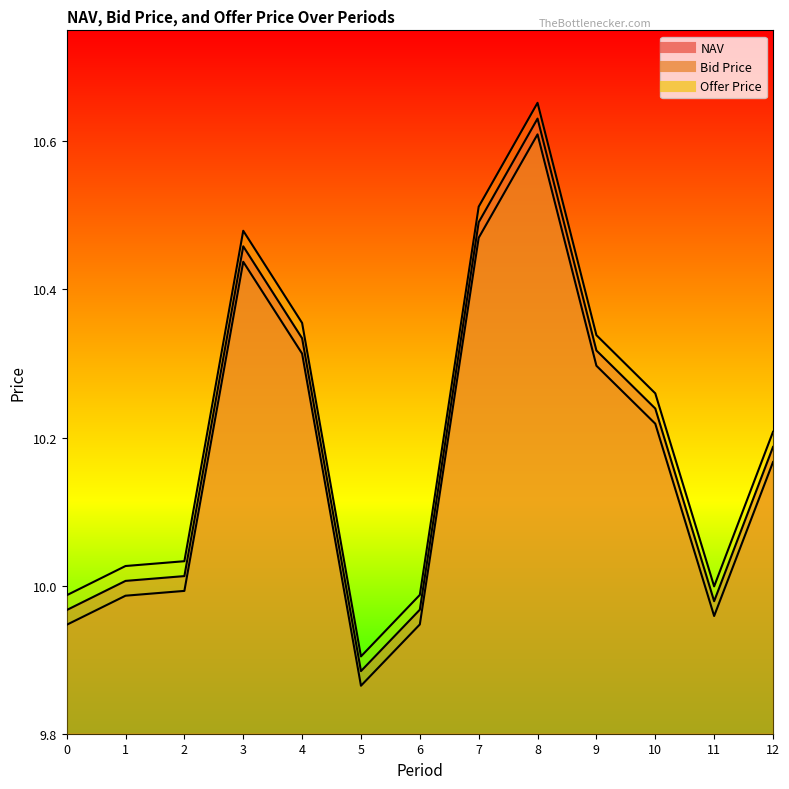

Reading left to right, transcribe all the data shown in this chart.

NAV: 0=10.0	1=10.0	2=10.0	3=10.5	4=10.3	5=9.9	6=10.0	7=10.5	8=10.6	9=10.3	10=10.2	11=10.0	12=10.2
Bid Price: 0=9.9	1=10.0	2=10.0	3=10.4	4=10.3	5=9.9	6=9.9	7=10.5	8=10.6	9=10.3	10=10.2	11=10.0	12=10.2
Offer Price: 0=10.0	1=10.0	2=10.0	3=10.5	4=10.4	5=9.9	6=10.0	7=10.5	8=10.7	9=10.3	10=10.3	11=10.0	12=10.2